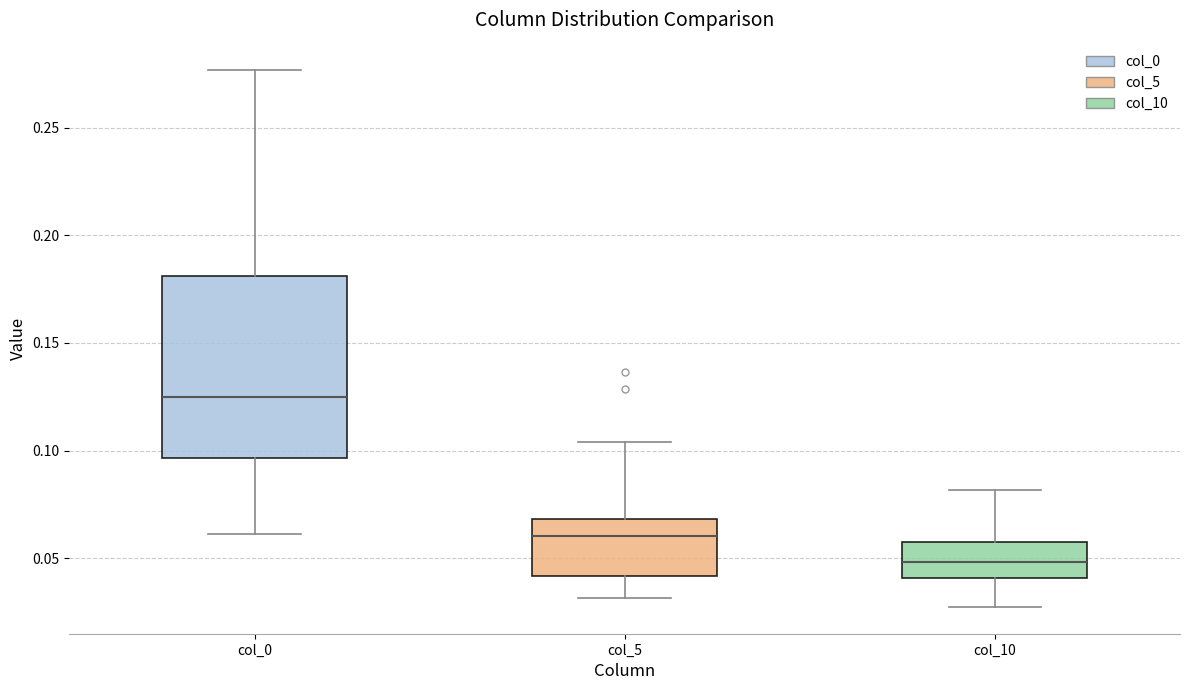

Which box's median line is the highest?

col_0